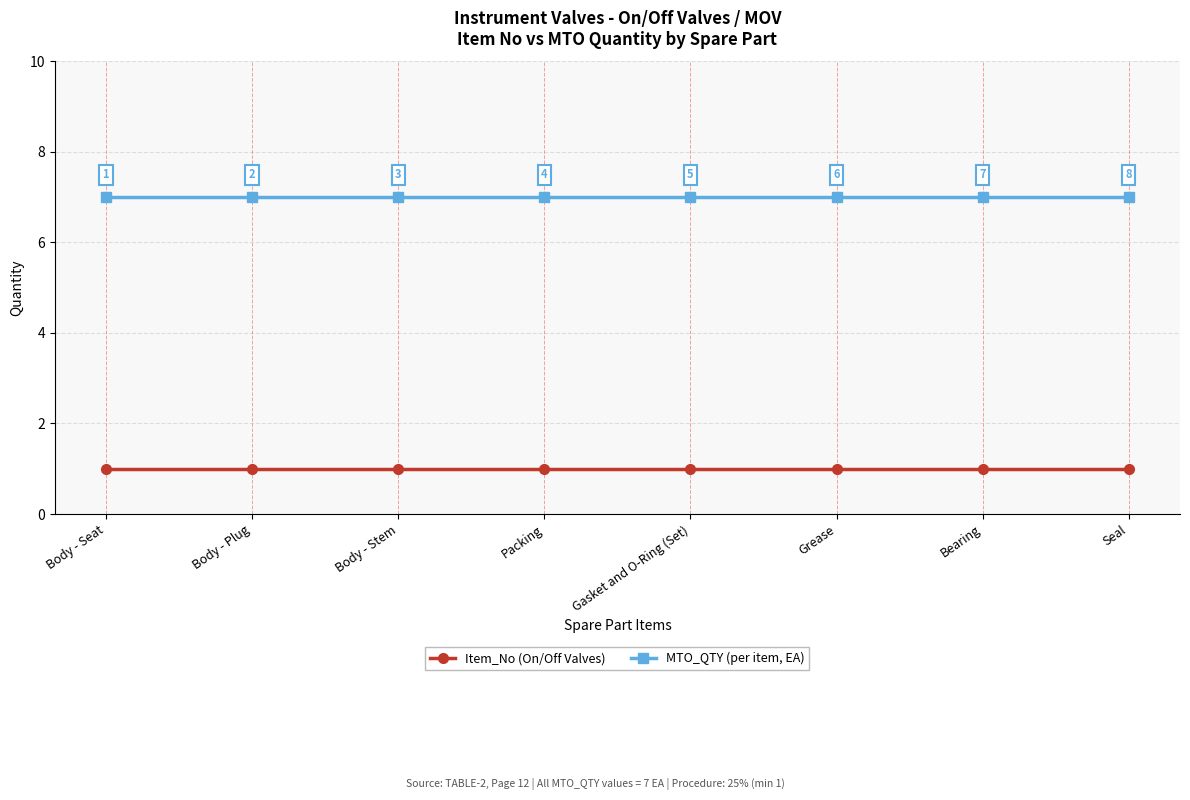

What is the total value across all series at Body - Stem?

8